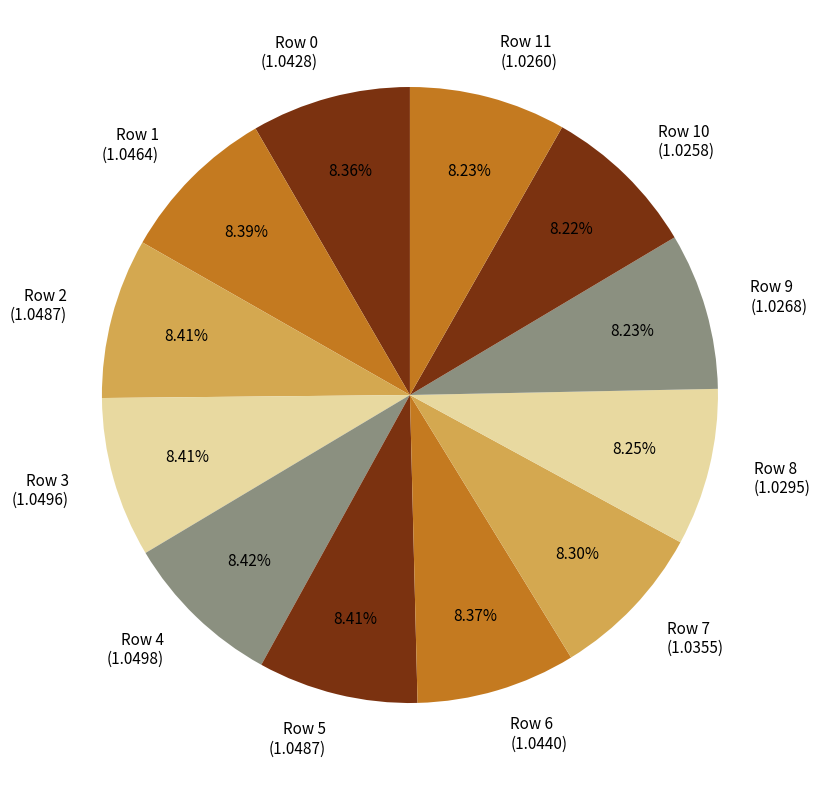

Does any single category account for the majority?

No